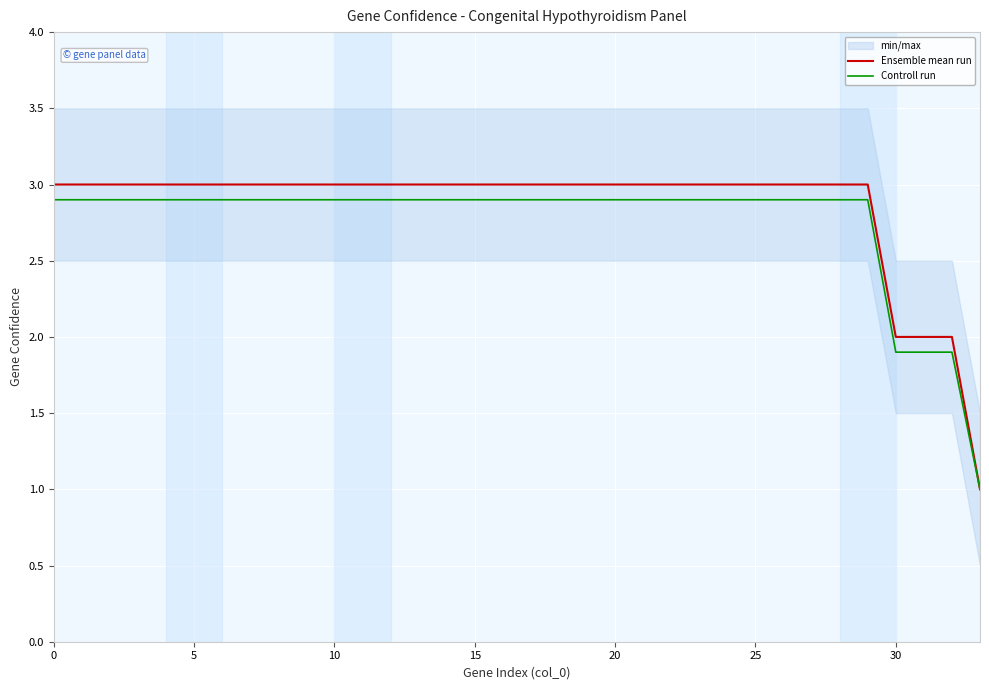

What is the difference between the second highest and minimum values in the Ensemble mean run series?

2.0